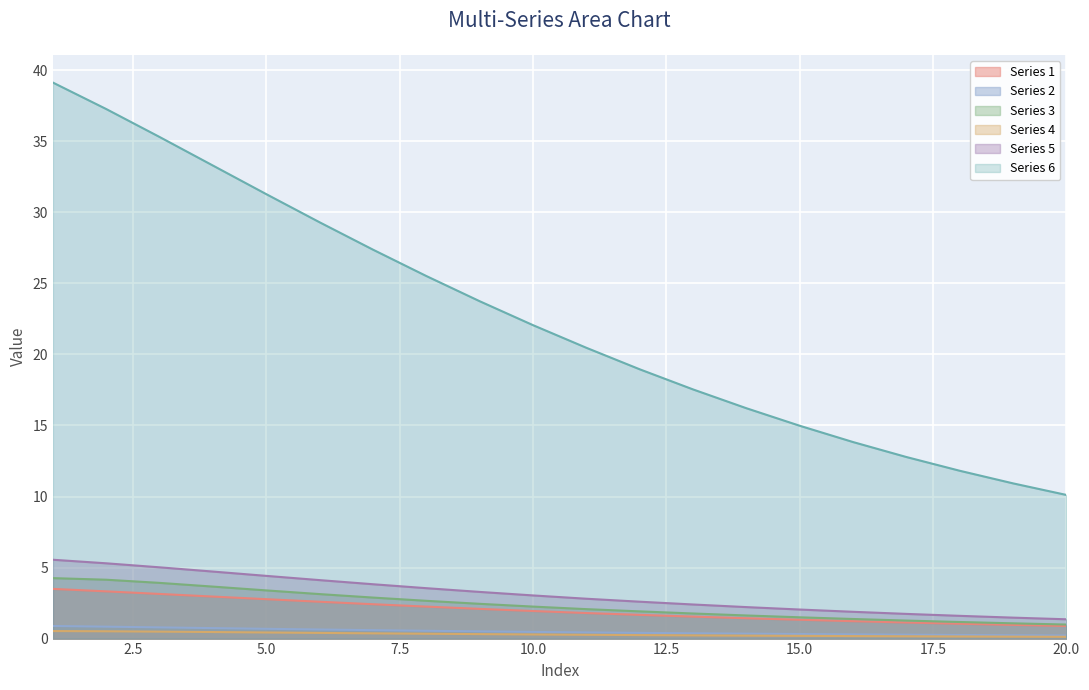

Which series has the widest spread of values?

Series 6